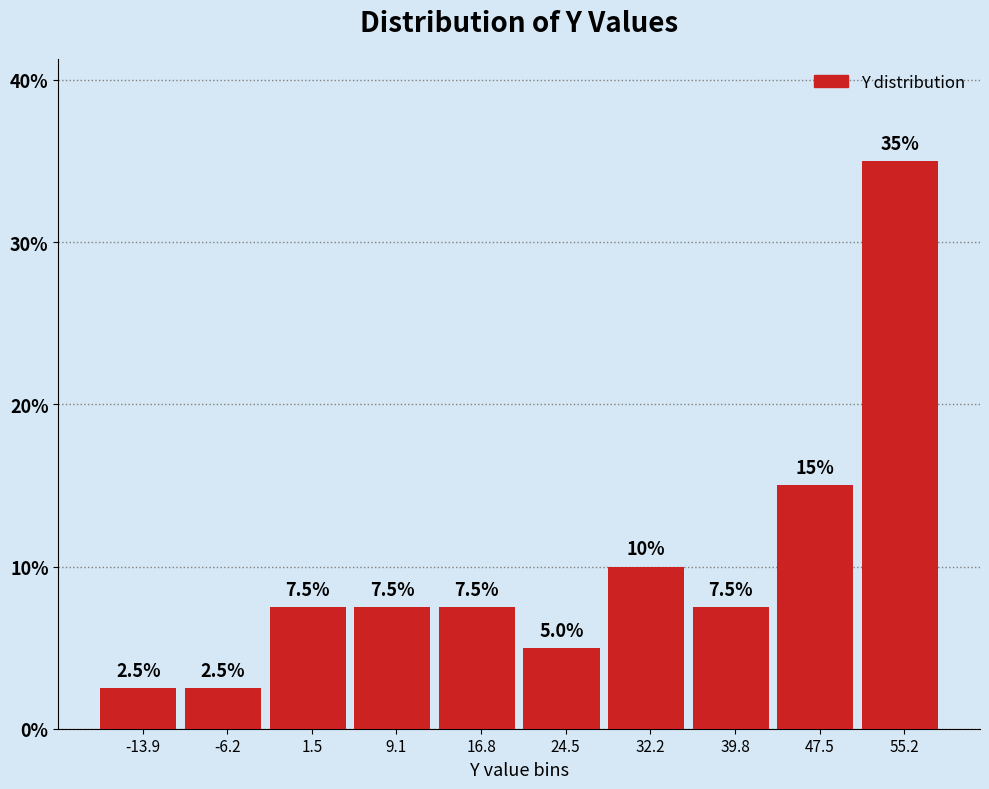

What is the height of the bar covering 28 to 36 on the x-axis? The bar edges are not printed on the chart, so give them approximately, as read against the axis.

10.0